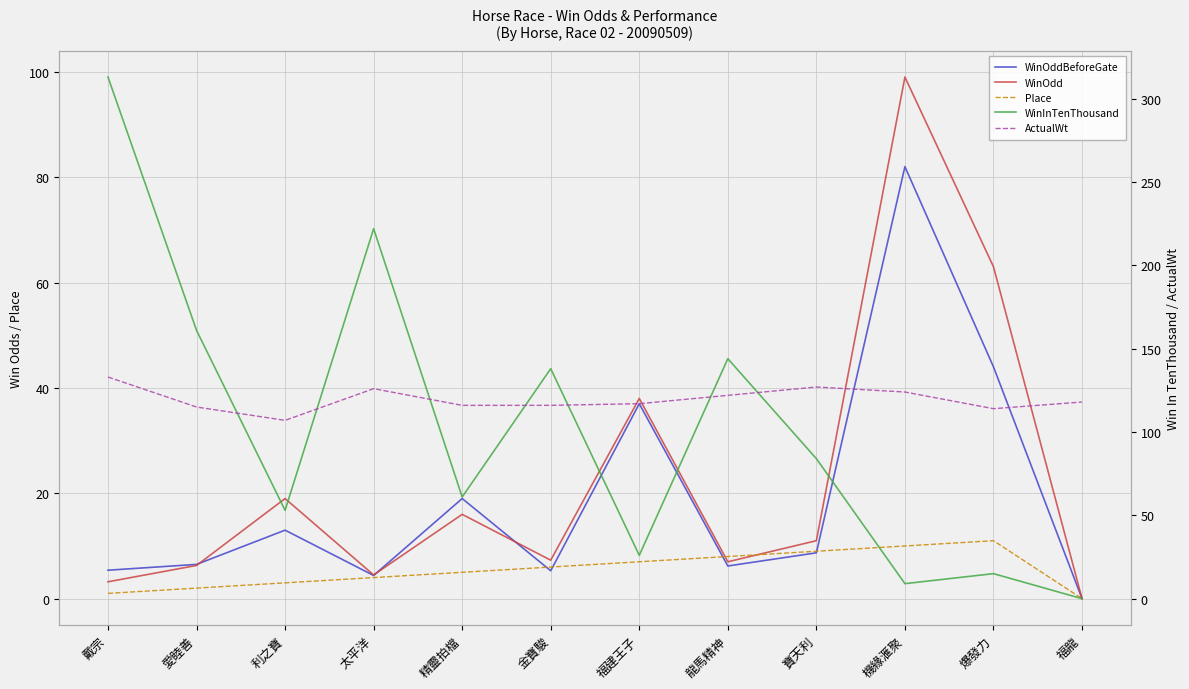

At which label does WinOdd first exceed 11?

利之寶